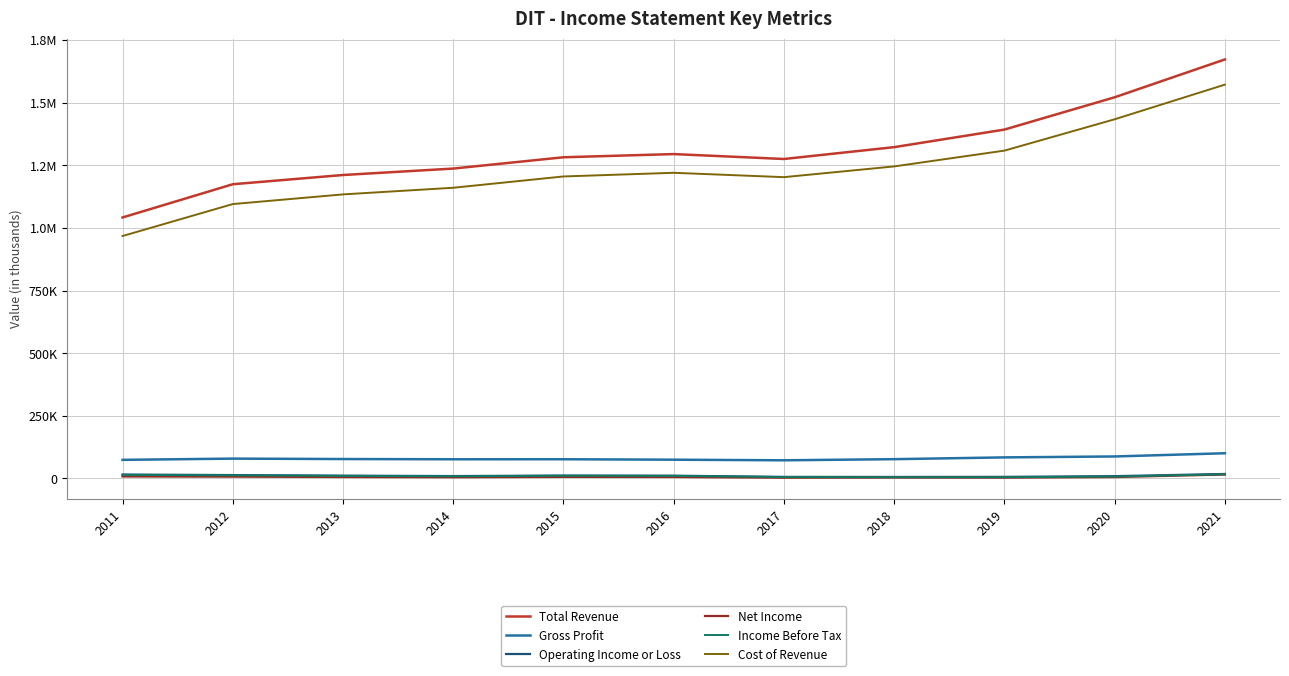

What is the maximum value for Net Income?

15500